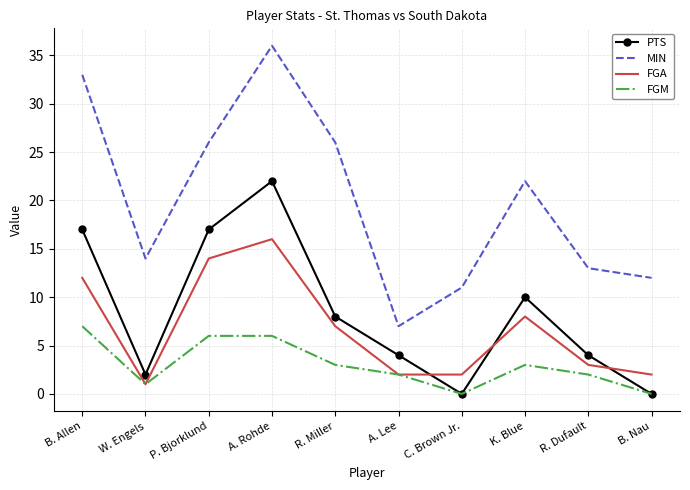

At how many categories does at least one series exceed 3?

10